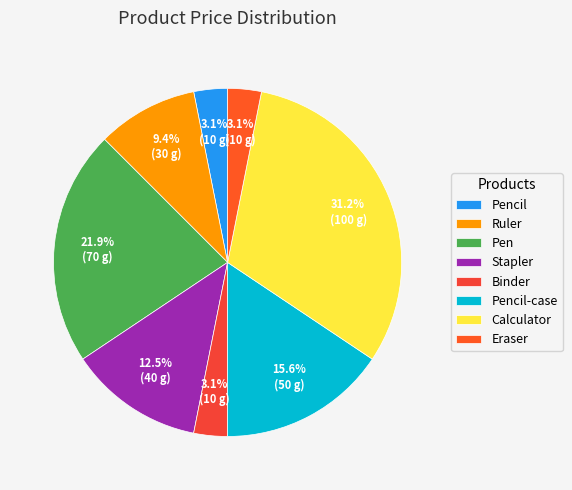

What percentage is the Calculator slice, to the nearest percent?

31%